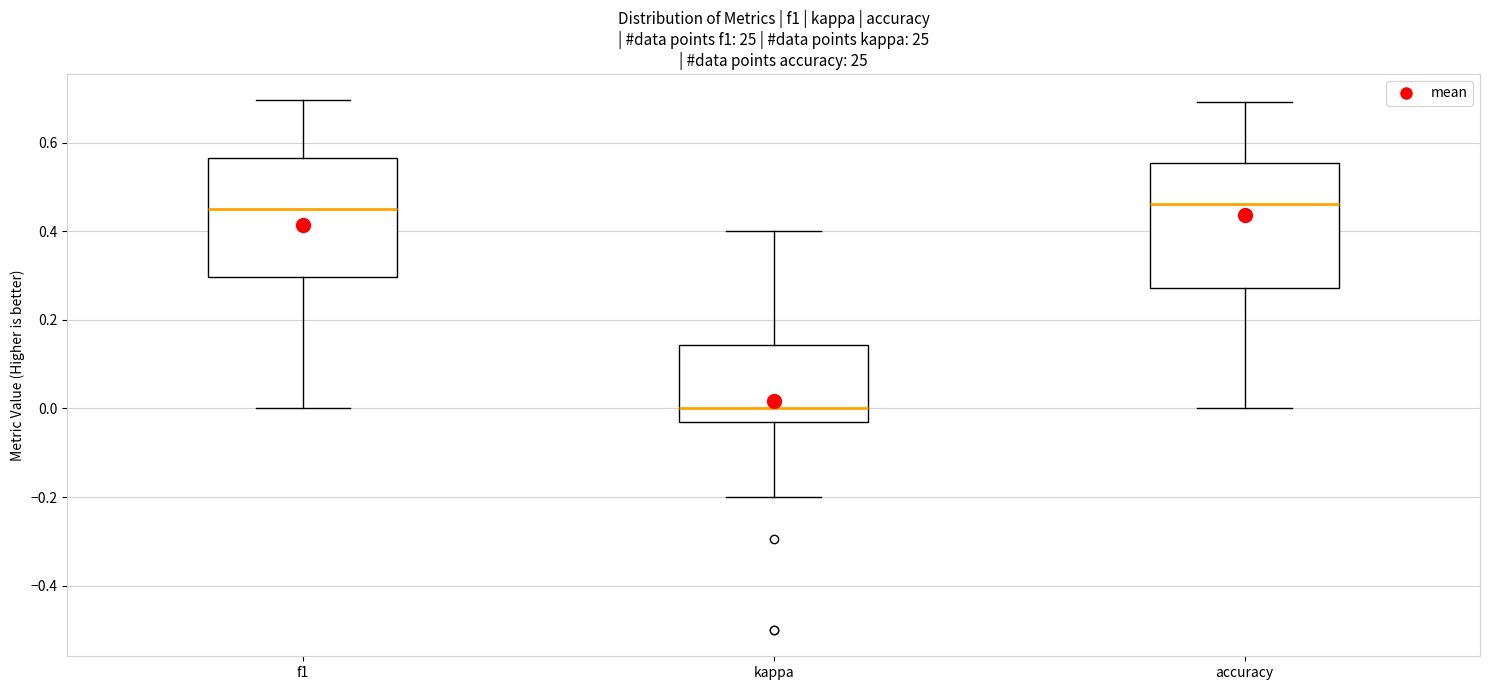

Which box has the lowest median line?

kappa